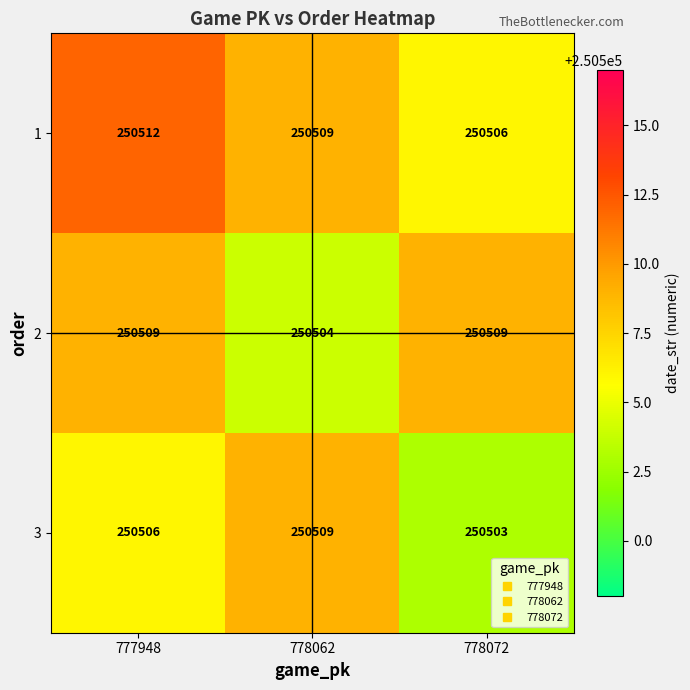

Which category has the highest value across all series?

777948